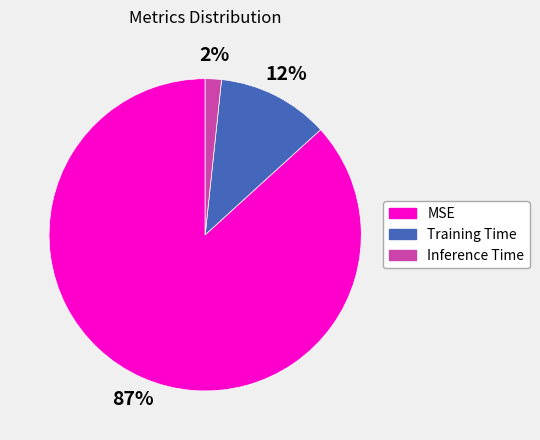

How many slices are in this pie chart?

3